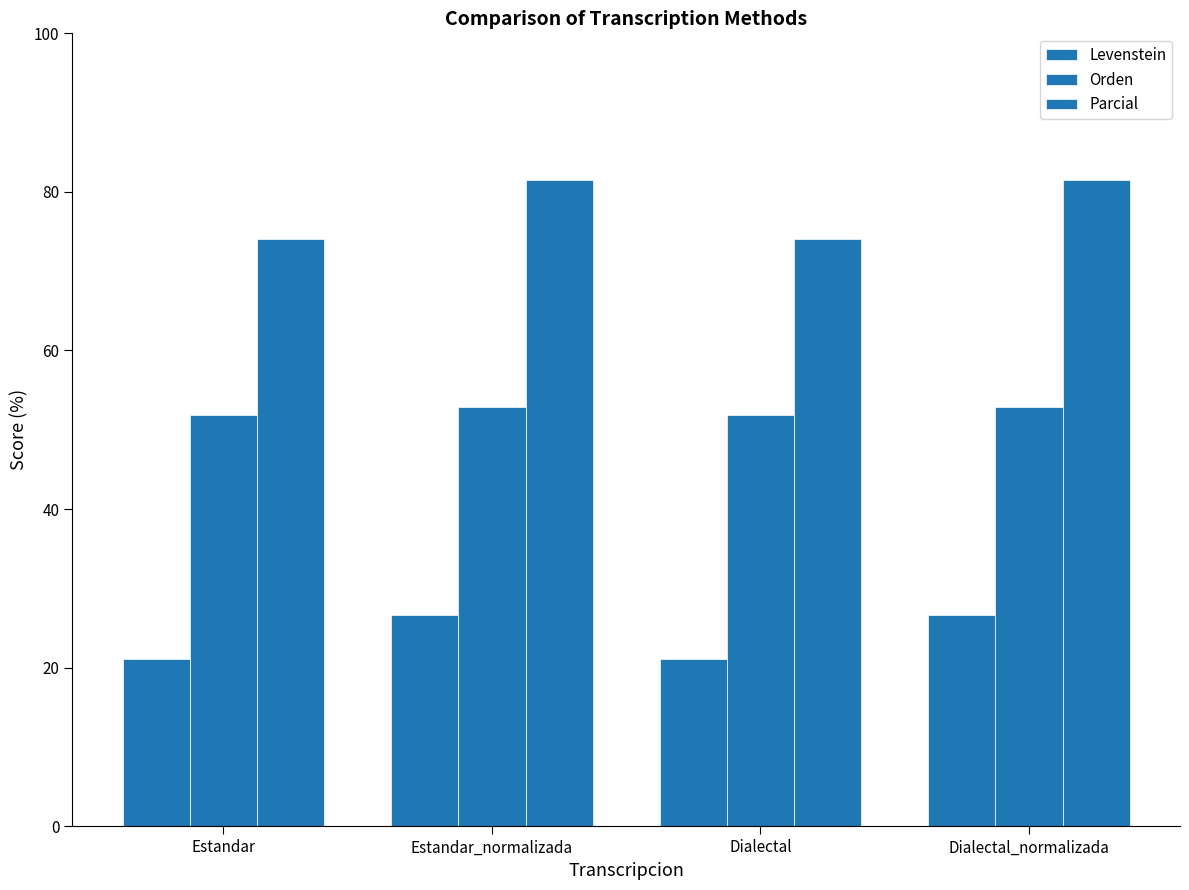

What is the spread (max minus min) of values at Dialectal_normalizada?

54.8